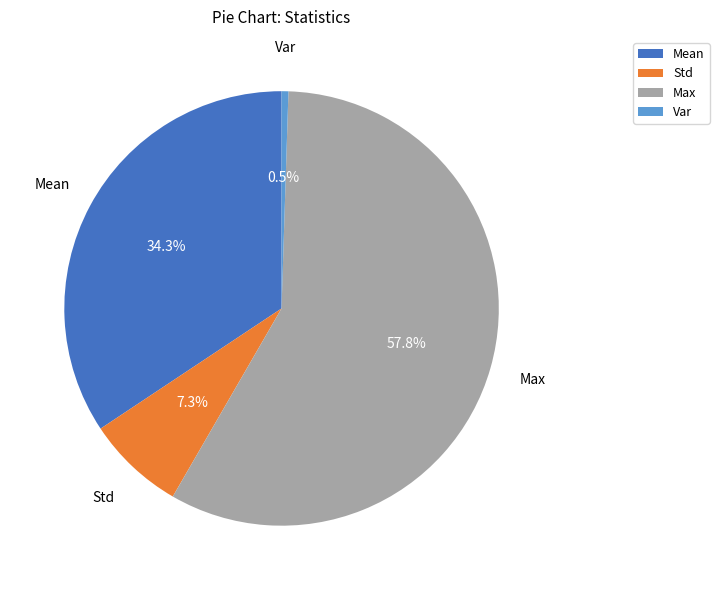

Combined, what portion of the pie is Max and Std?

65.2%